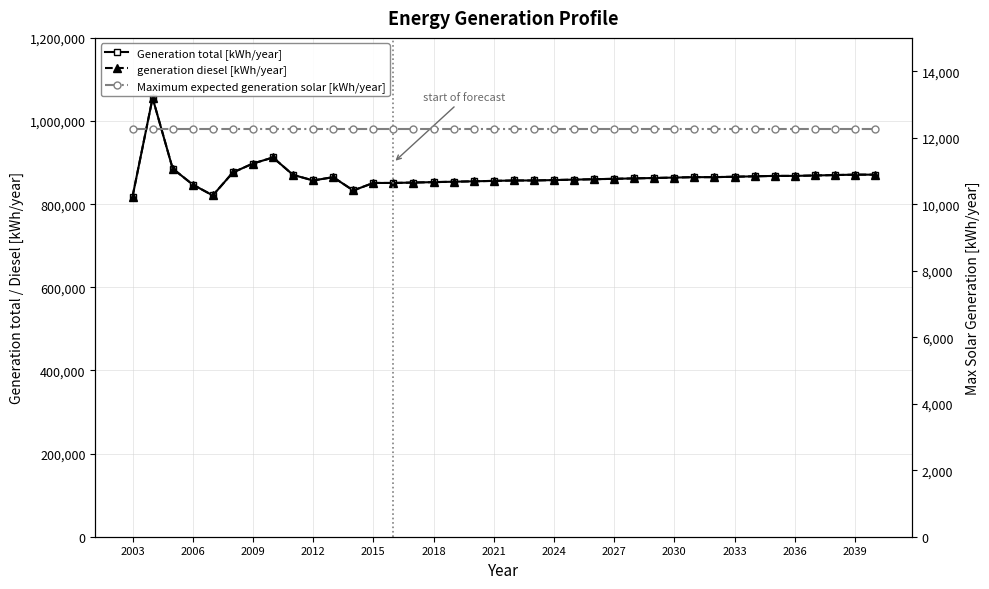

At which label does Maximum expected generation solar [kWh/year] reach its minimum?

2003